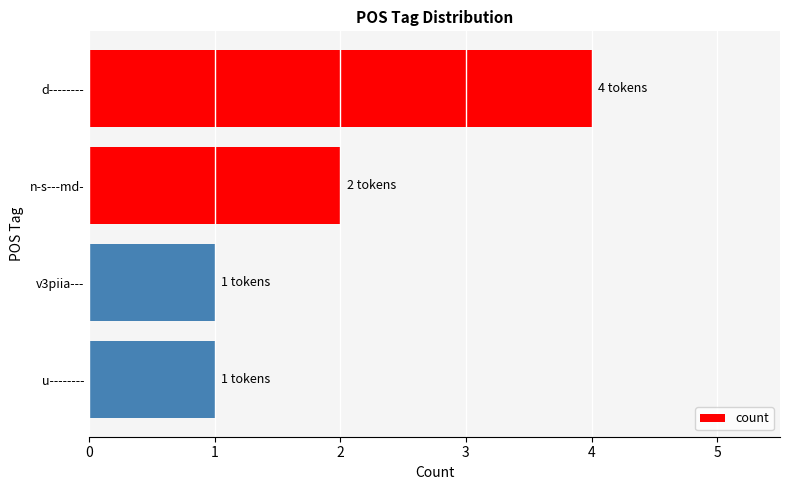

What is the difference between the maximum and minimum values?

3